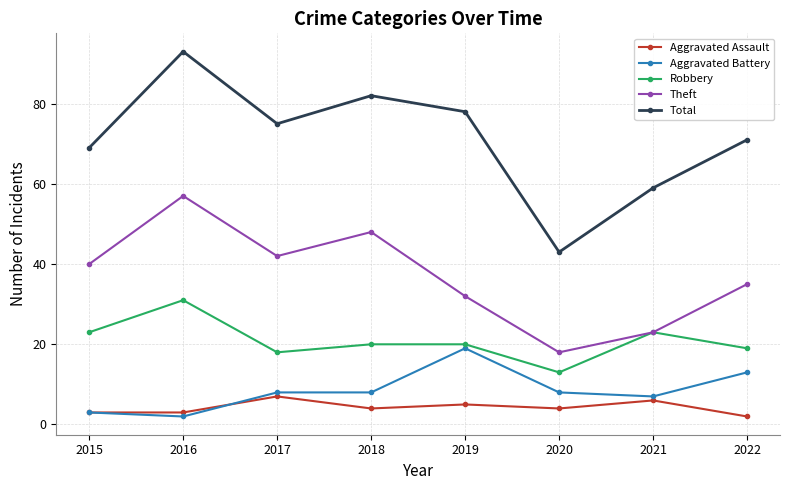

What is the average value of the Robbery series?

21